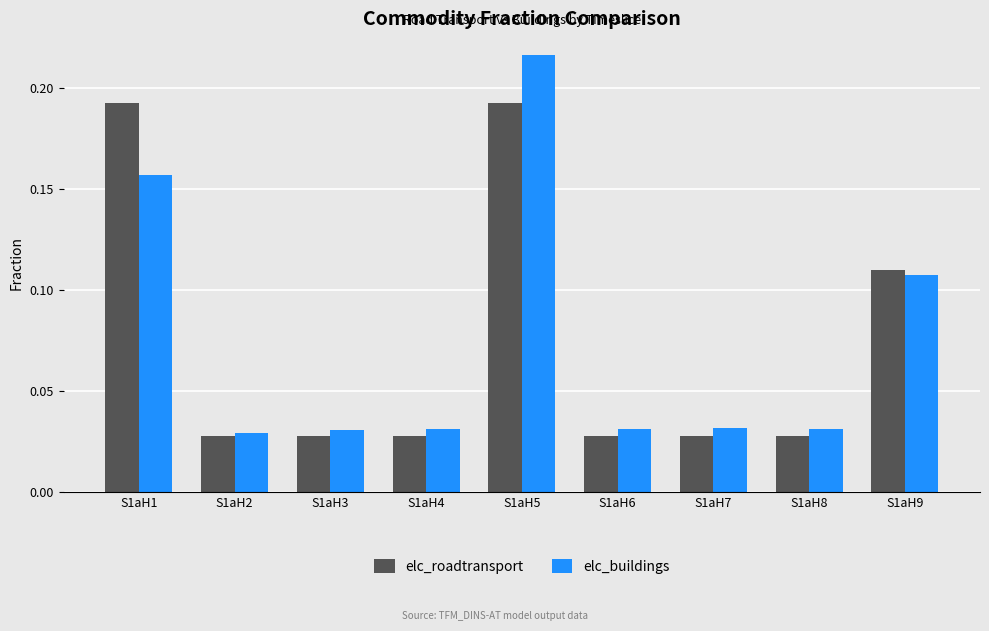

Which category has the highest value in the elc_buildings series?

S1aH5